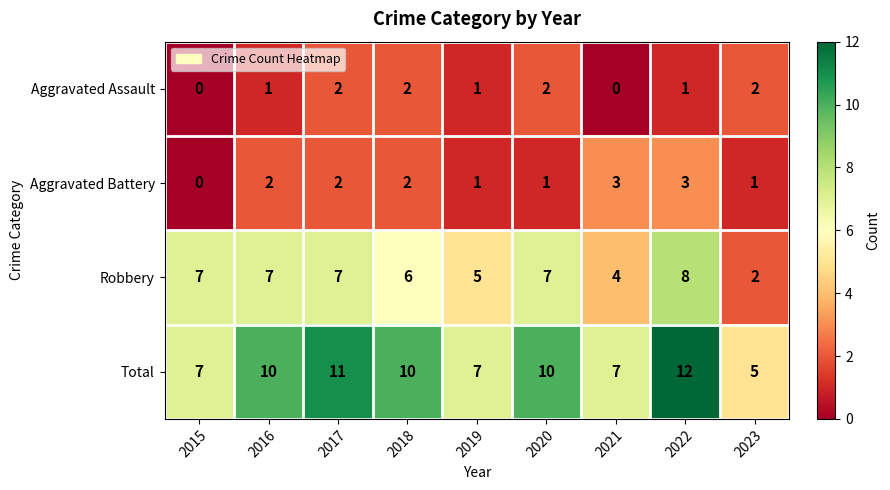

What is the spread (max minus min) of values at 2017?

9